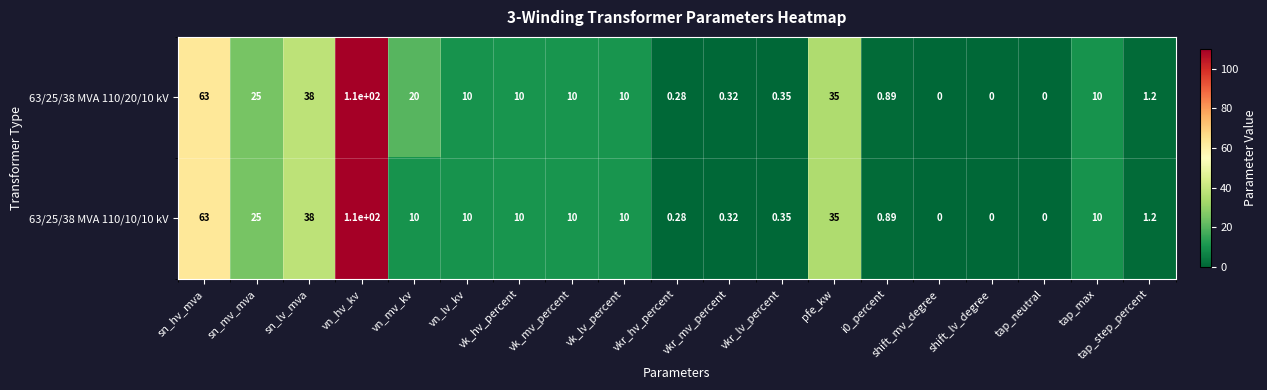

Where does the 63/25/38 MVA 110/10/10 kV series first go above 10?

sn_hv_mva